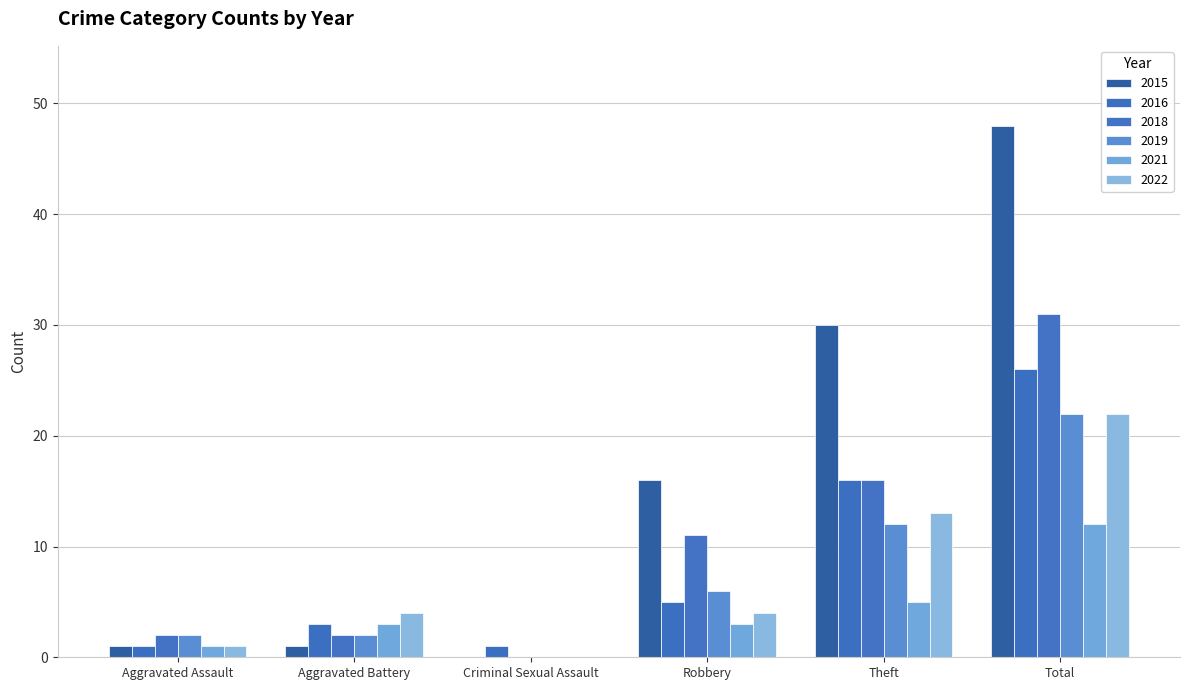

What is the sum of all 2018 values?

62